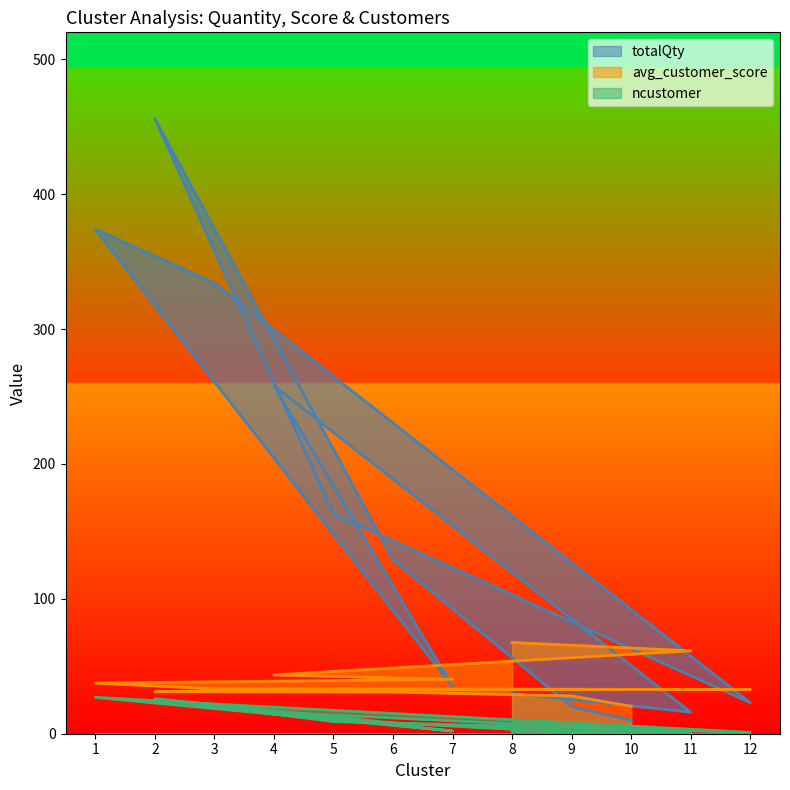

The value of ncustomer at 4 is 16.0. True or false?

True